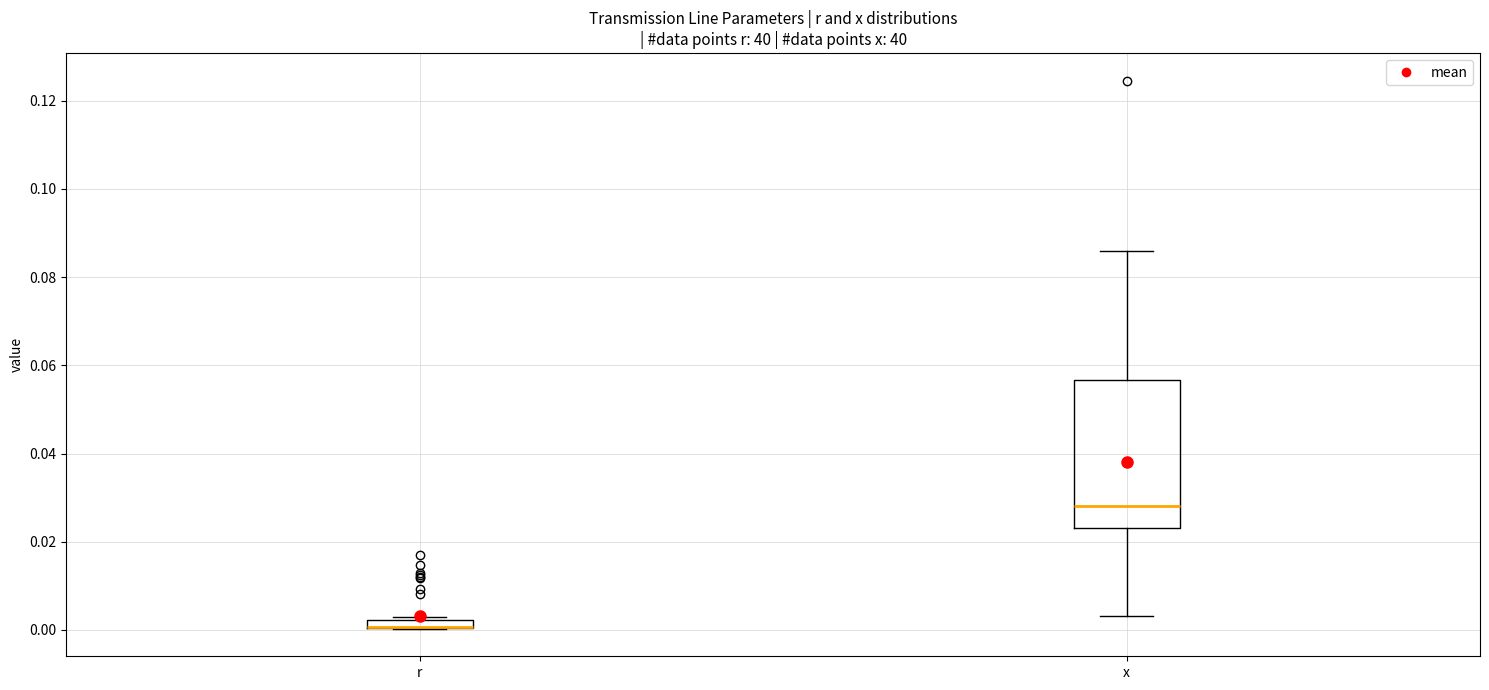

Where does the upper whisker of the box for x end on the y-axis? The values are not printed on the chart, so give them approximately, as read against the axis.

0.086